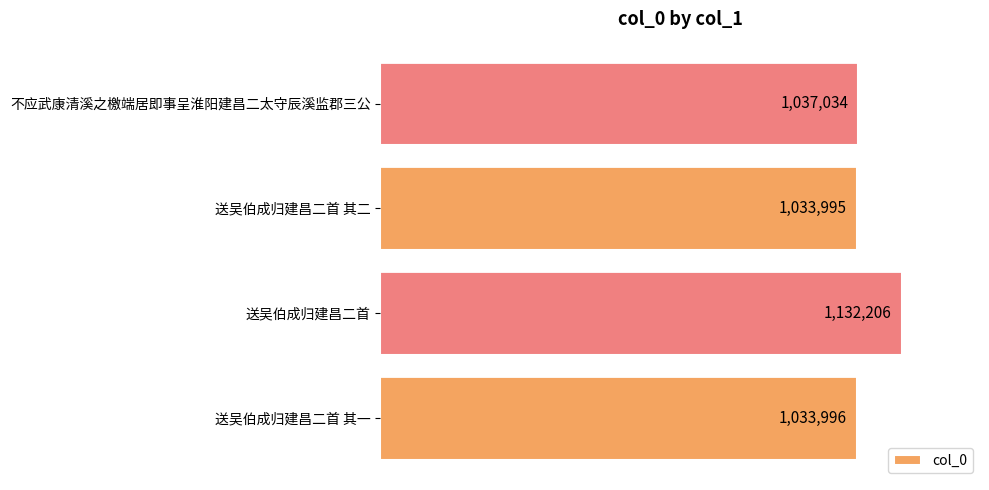

Where is the data nearest to the value 1083100?

不应武康清溪之檄端居即事呈淮阳建昌二太守辰溪监郡三公